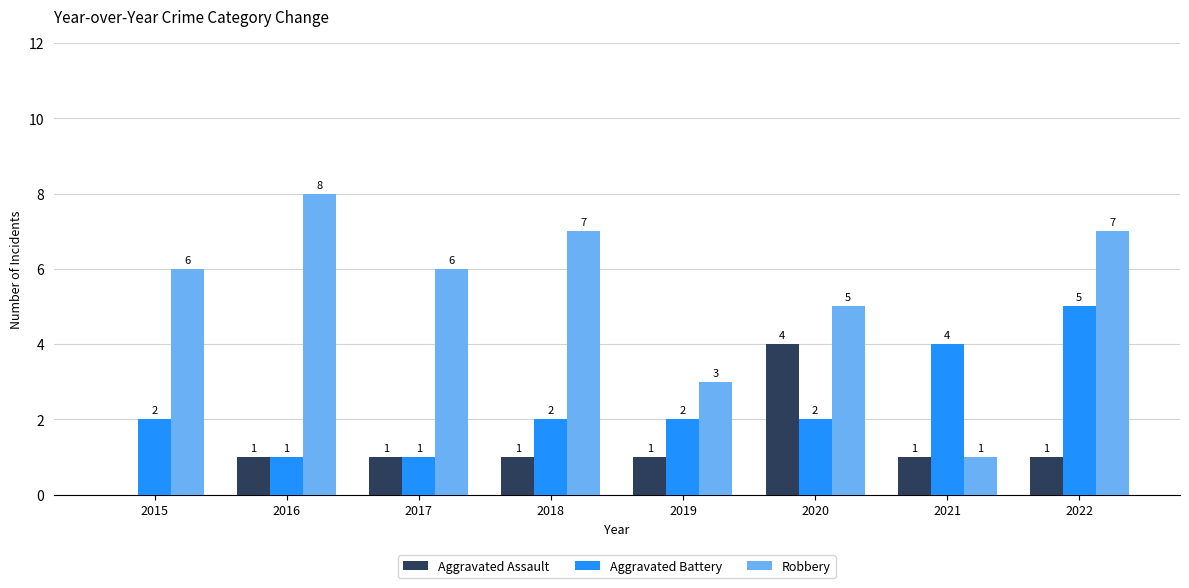

What value does the Robbery series have at 2022?

7